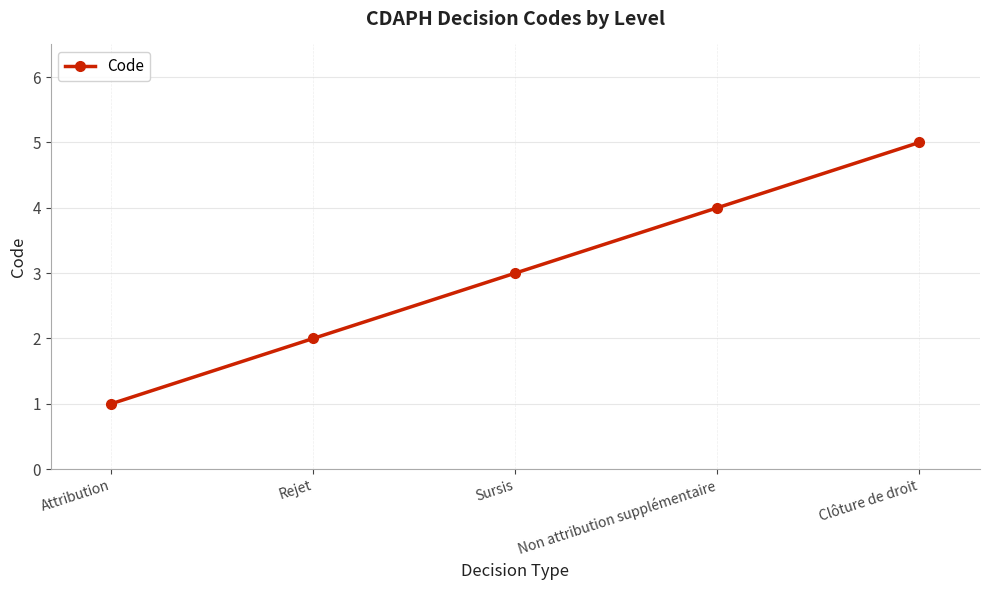

The chart shows a value of 1 at Sursis. True or false?

False